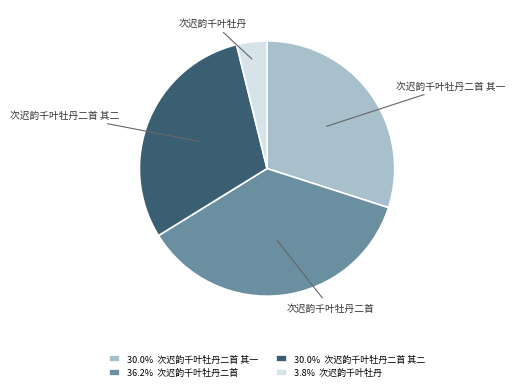

Between 次迟韵千叶牡丹二首 其二 and 次迟韵千叶牡丹二首, which is larger?

次迟韵千叶牡丹二首